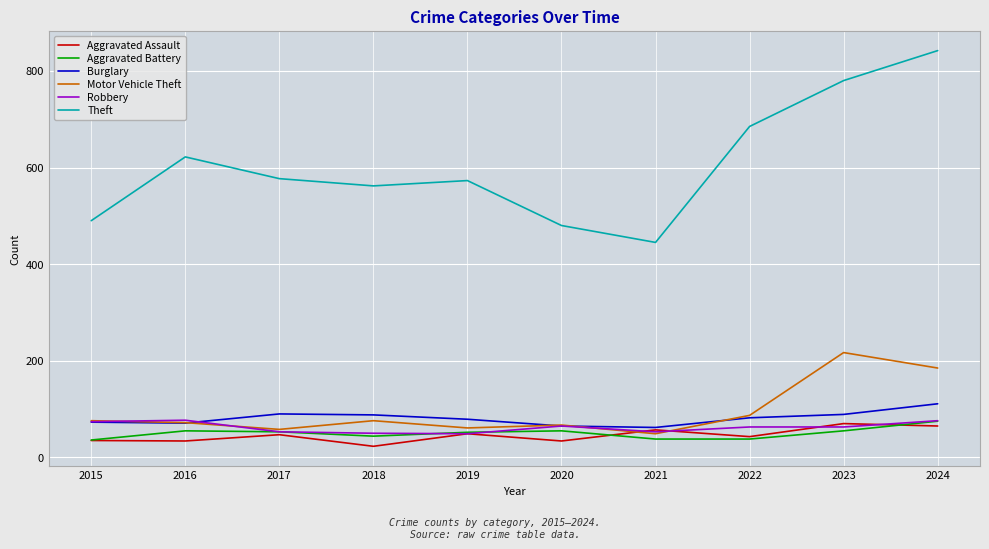

What are all the series names shown in the legend?

Aggravated Assault, Aggravated Battery, Burglary, Motor Vehicle Theft, Robbery, Theft